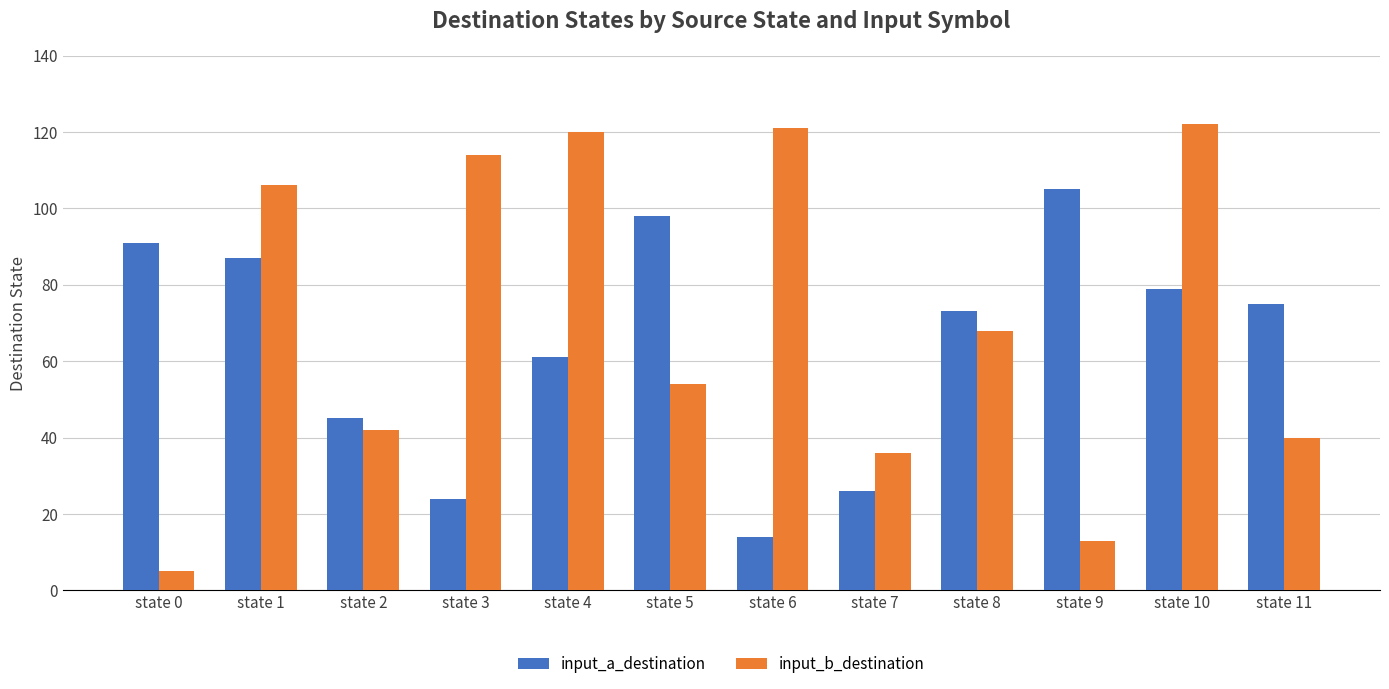

What are all the series names shown in the legend?

input_a_destination, input_b_destination